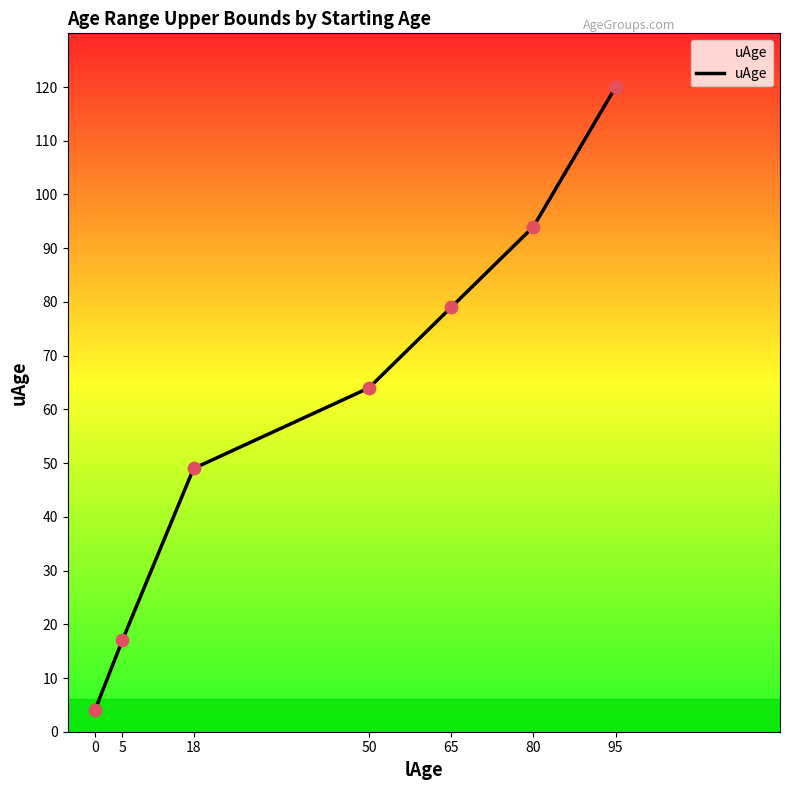

Between 0 and 5, which is larger?

5